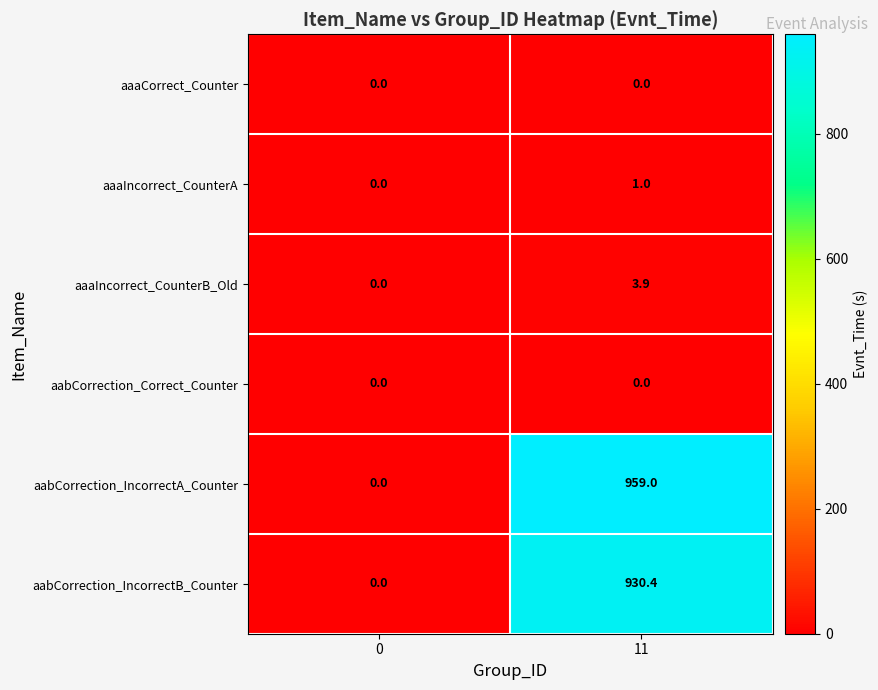

Reading left to right, list all the values displayed in this chart.

aaaCorrect_Counter: 0.0	0.0
aaaIncorrect_CounterA: 0.0	1.0
aaaIncorrect_CounterB_Old: 0.0	3.9
aabCorrection_Correct_Counter: 0.0	0.0
aabCorrection_IncorrectA_Counter: 0.0	959.0
aabCorrection_IncorrectB_Counter: 0.0	930.4